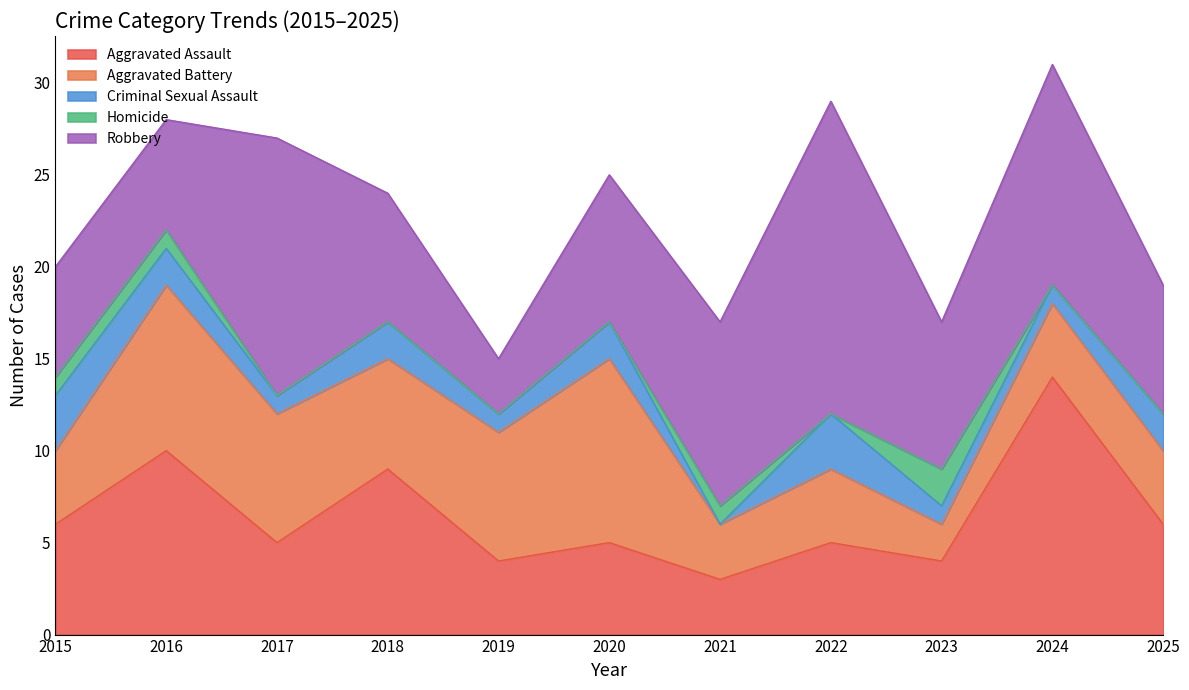

Which category has the lowest value in the Aggravated Battery series?

2023